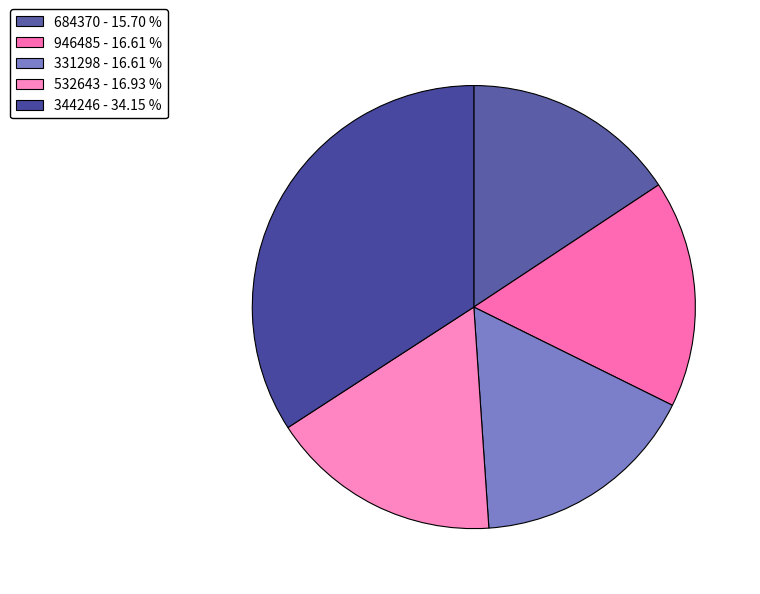

How many slices are in this pie chart?

5